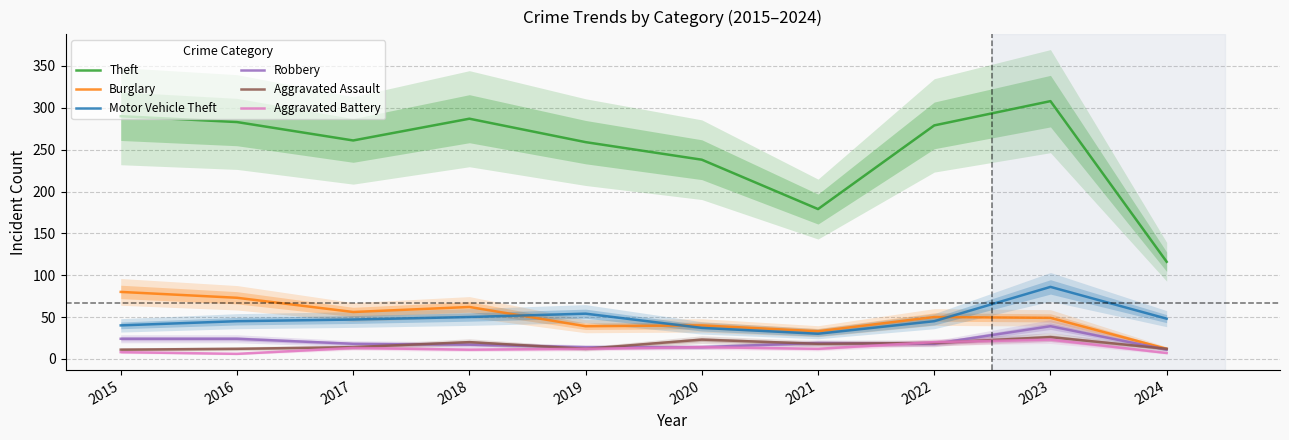

Is it true that Aggravated Assault equals 40 at 2023?

False